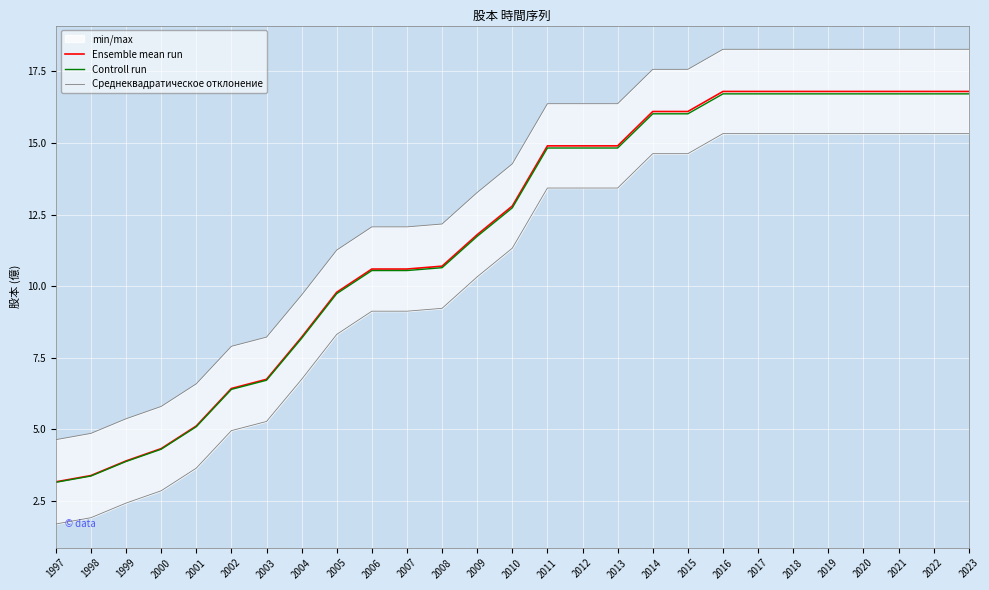

Between 2010 and 2014, which series saw the biggest shift?

Ensemble mean run